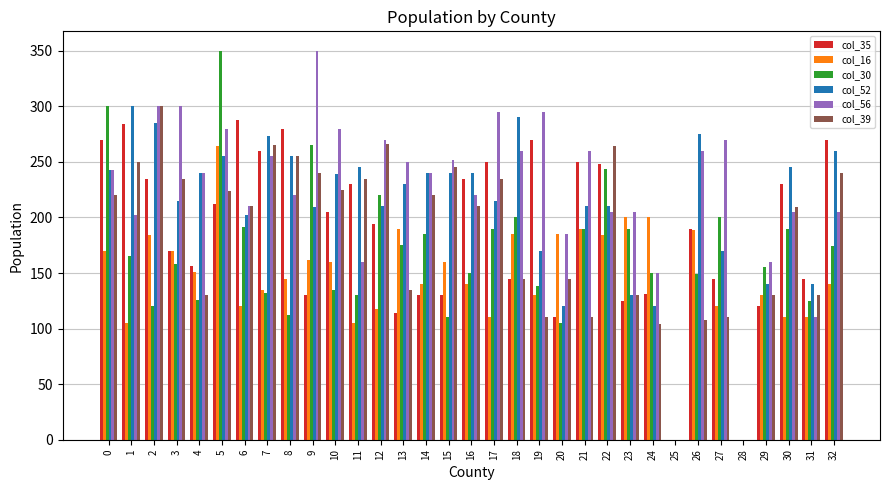

What is the highest value of the col_52 series?

300